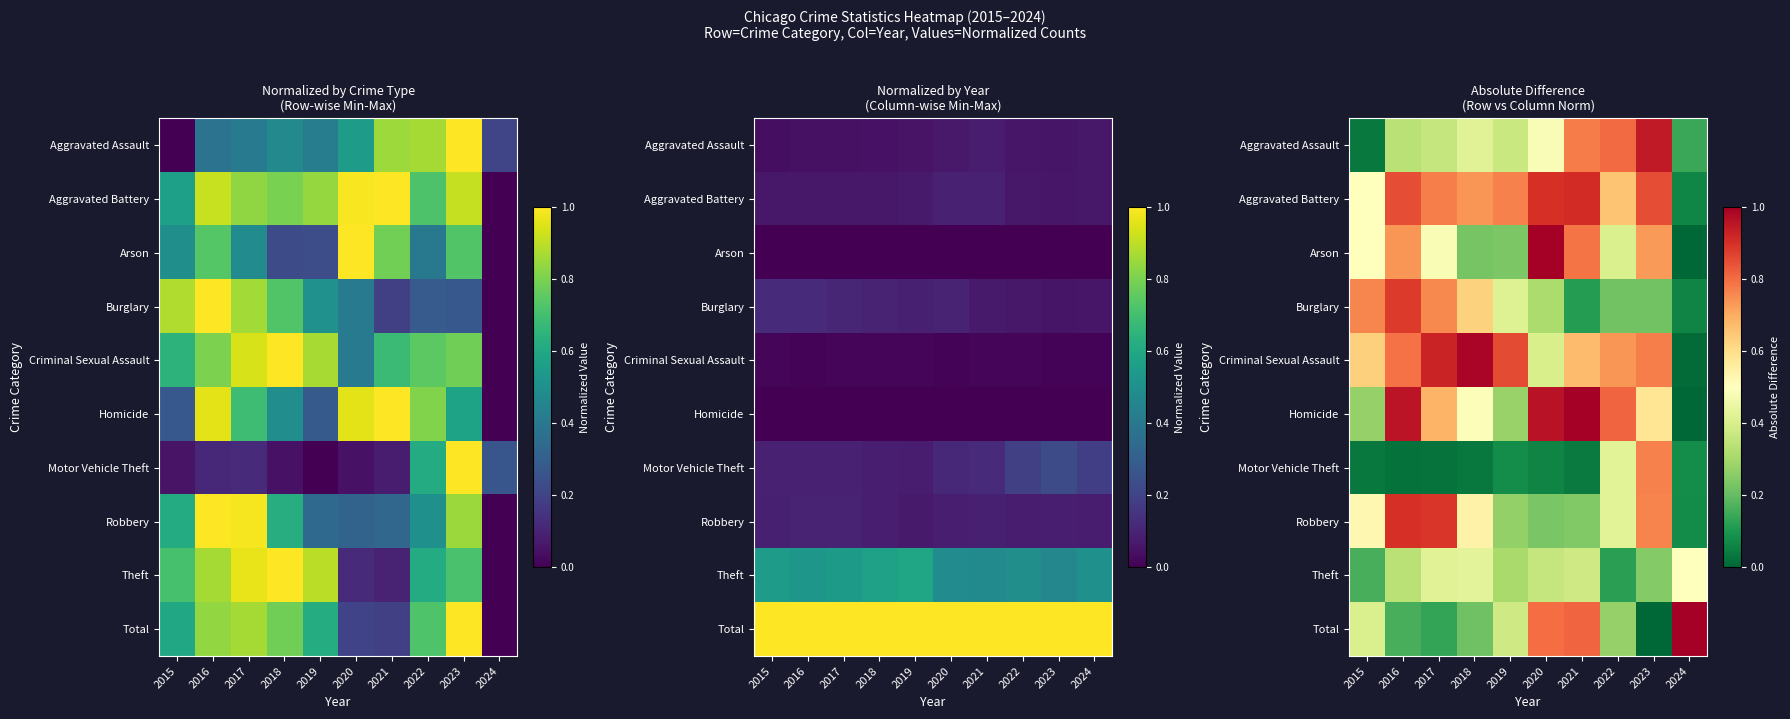

The Homicide series shows 0.6 at 2023. True or false?

True